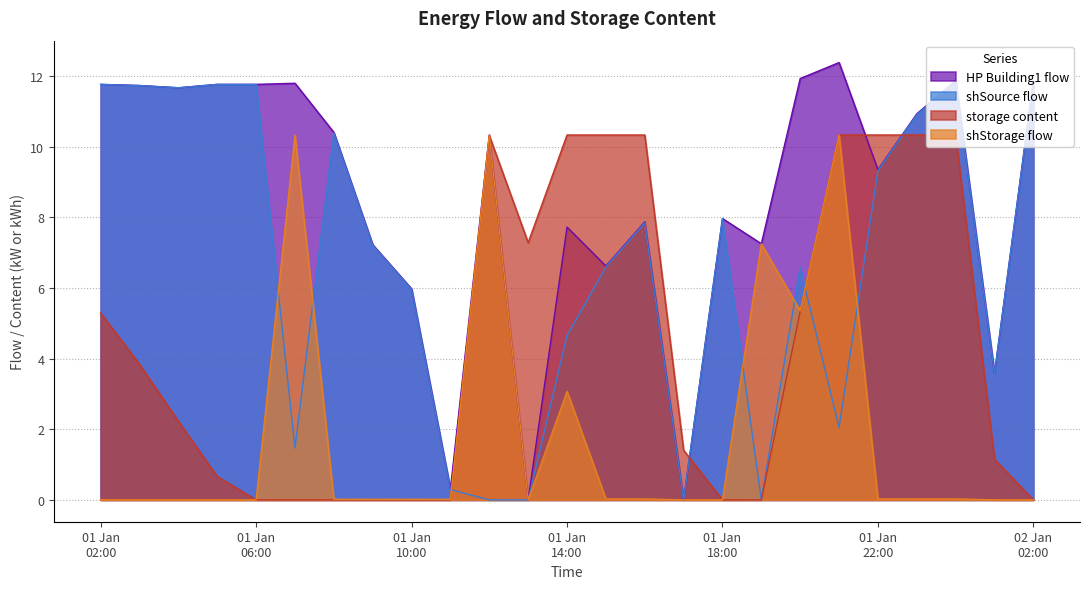

At which label does HP Building1 flow reach its minimum?

2018-01-01 13:00